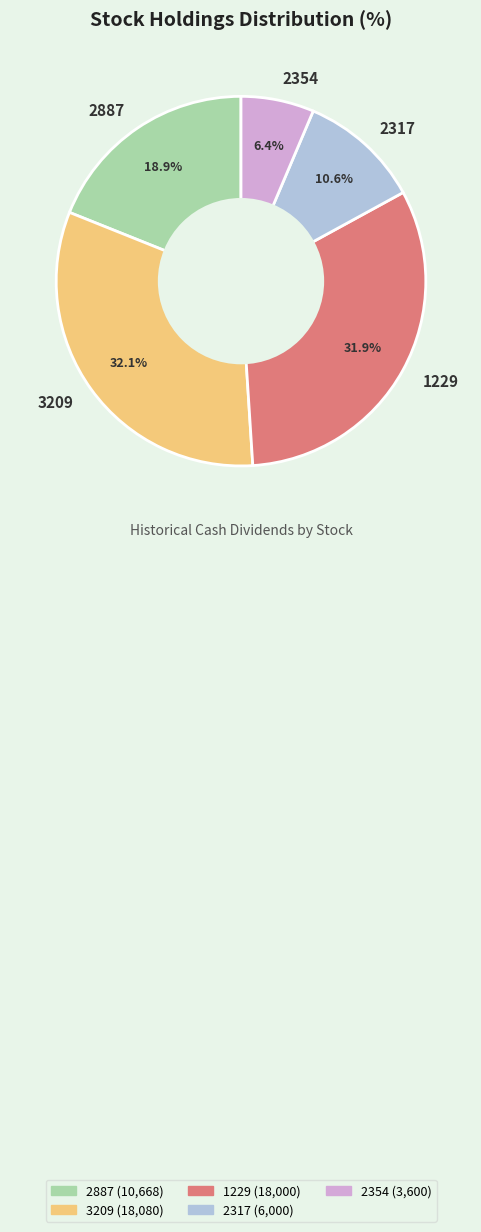

Does 2887 represent more than half of the total?

No